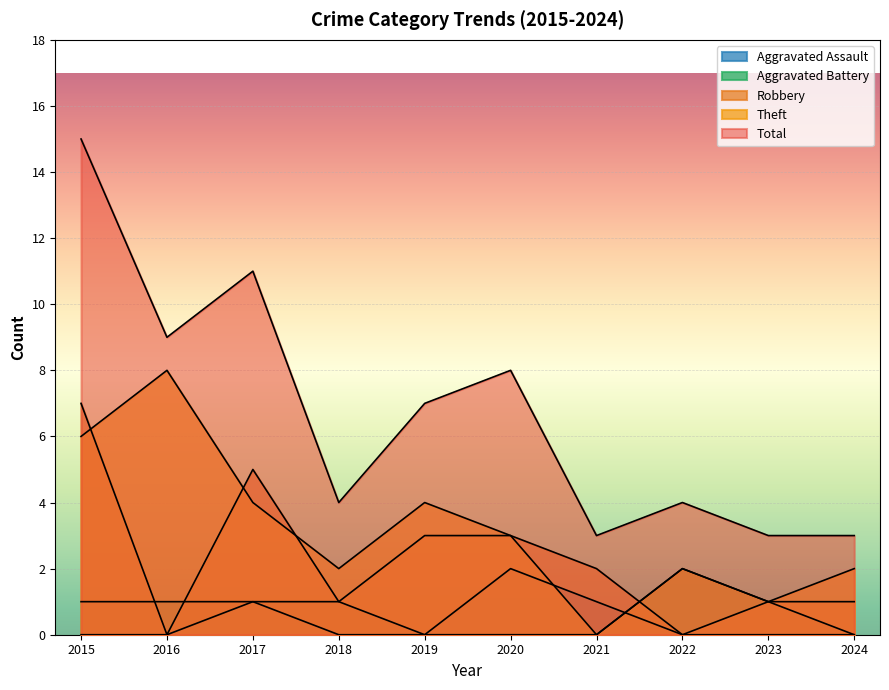

True or false: Aggravated Battery and Theft intersect in this chart.

False